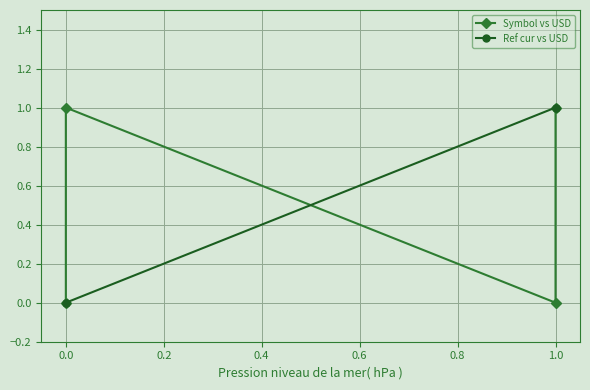

How many positive values does the Ref cur vs USD series have?

2